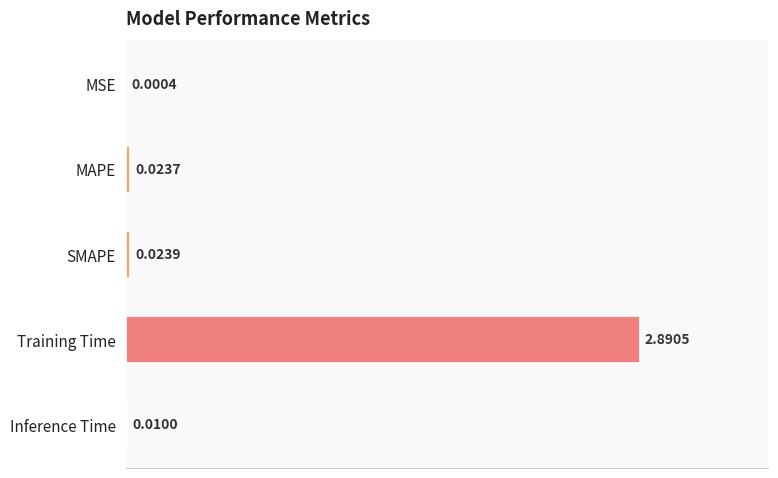

Count the number of categories in the chart.

5